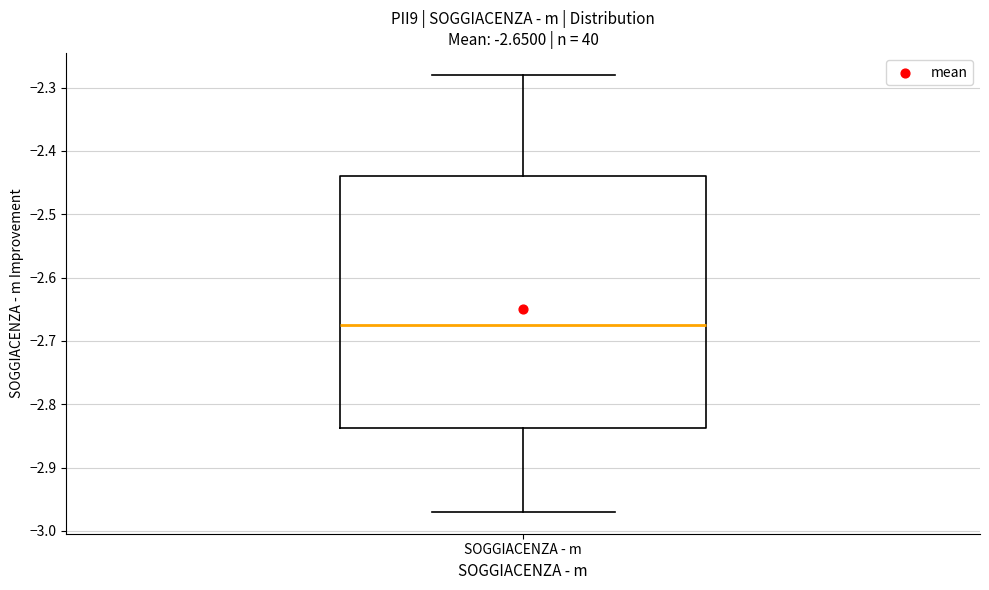

Read this box plot against the y-axis: the position of the median line, the range covered by the box, and the ends of both whiskers. The values are not printed on the chart, so give them approximately, as read against the axis.

median -2.67, box -2.84 to -2.44, whiskers -2.97 to -2.28